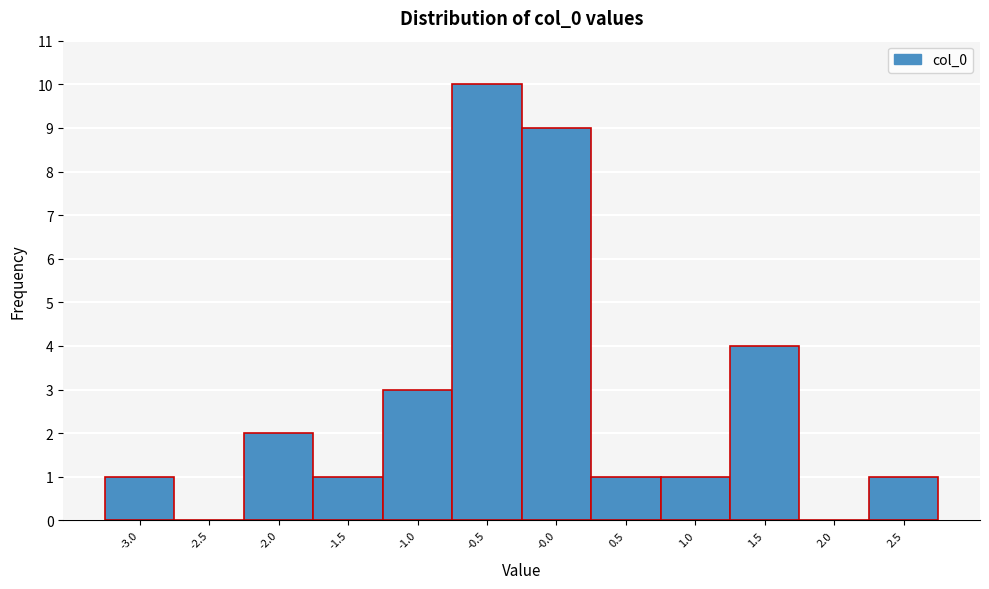

Reading left to right, transcribe all the data shown in this chart.

-3.0=1	-2.5=0	-2.0=2	-1.5=1	-1.0=3	-0.5=10	-0.0=9	0.5=1	1.0=1	1.5=4	2.0=0	2.5=1